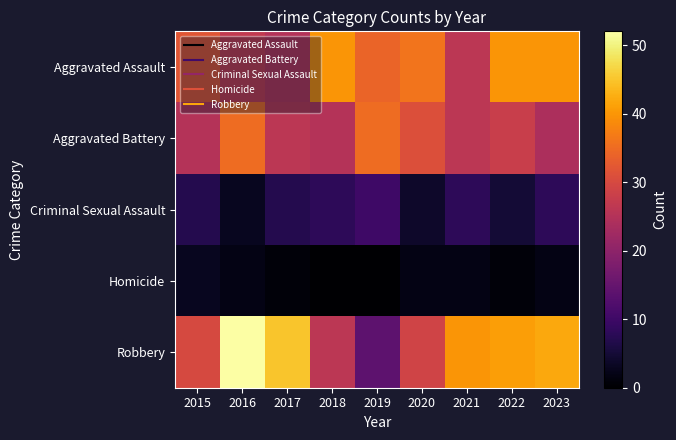

Reading left to right, what are all the values shown in this chart?

Aggravated Assault: 2015=32	2016=27	2017=25	2018=40	2019=34	2020=36	2021=26	2022=40	2023=40
Aggravated Battery: 2015=25	2016=35	2017=26	2018=25	2019=35	2020=31	2021=26	2022=28	2023=24
Criminal Sexual Assault: 2015=7	2016=3	2017=7	2018=8	2019=10	2020=4	2021=8	2022=5	2023=8
Homicide: 2015=3	2016=2	2017=1	2018=0	2019=0	2020=2	2021=2	2022=1	2023=2
Robbery: 2015=30	2016=52	2017=45	2018=26	2019=14	2020=29	2021=40	2022=41	2023=42